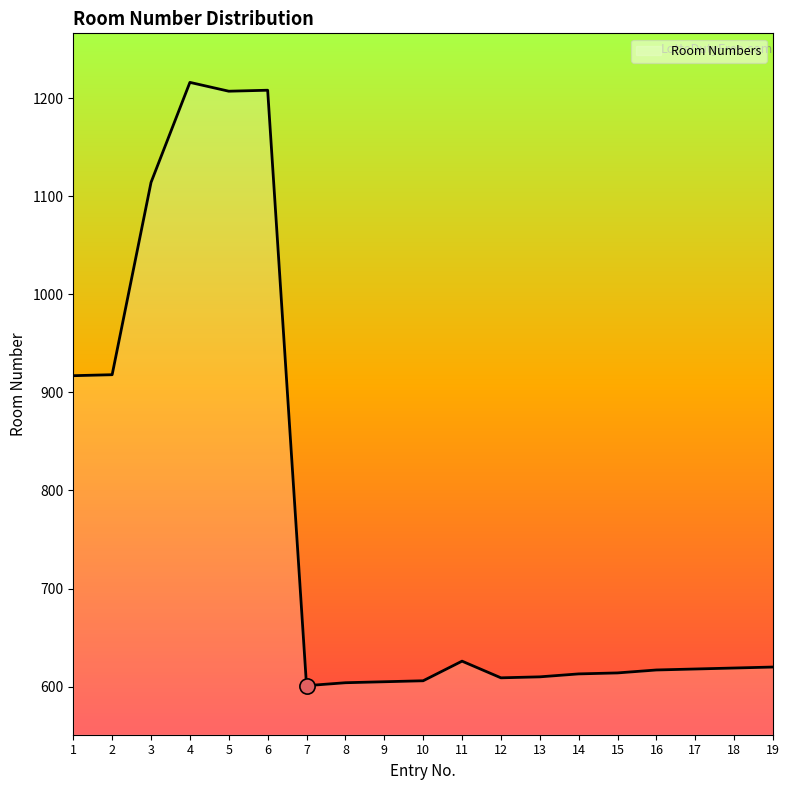

Between 19 and 13, which is larger?

19